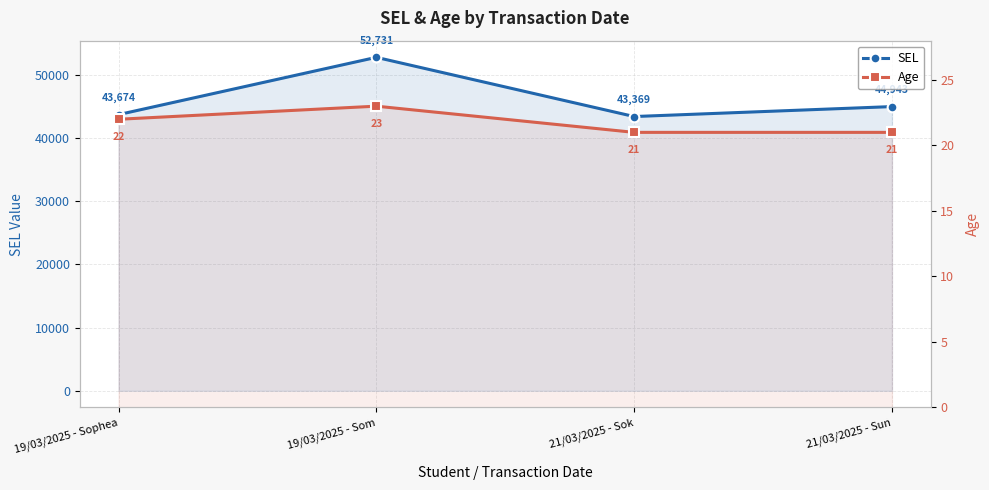

What is the highest value of the Age series?

23